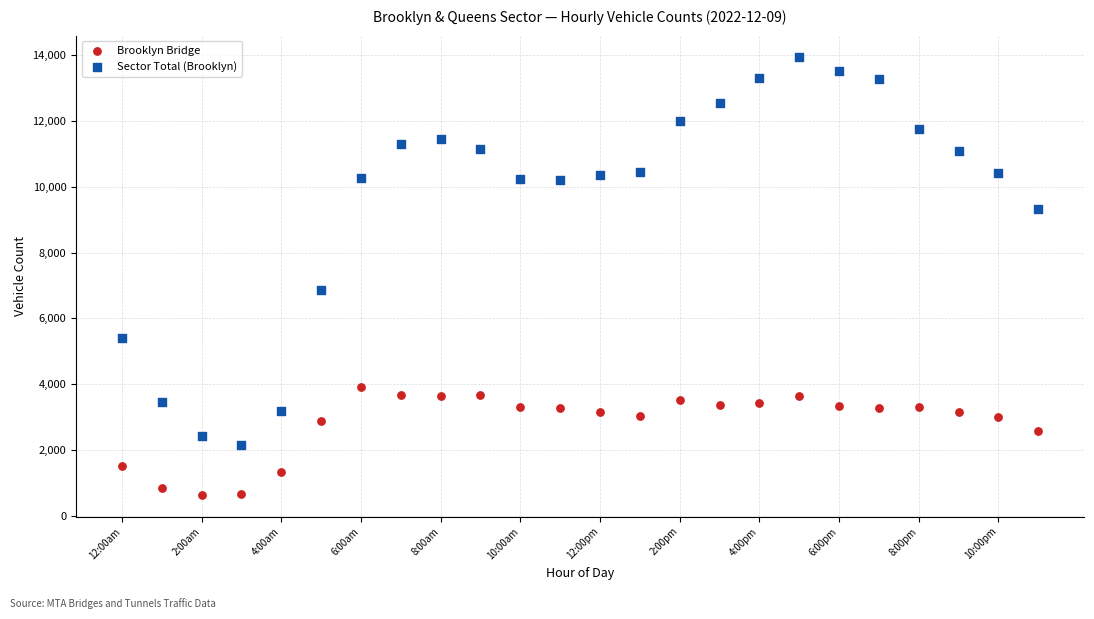

Across all series, what Y value is closest to 7286?

6853